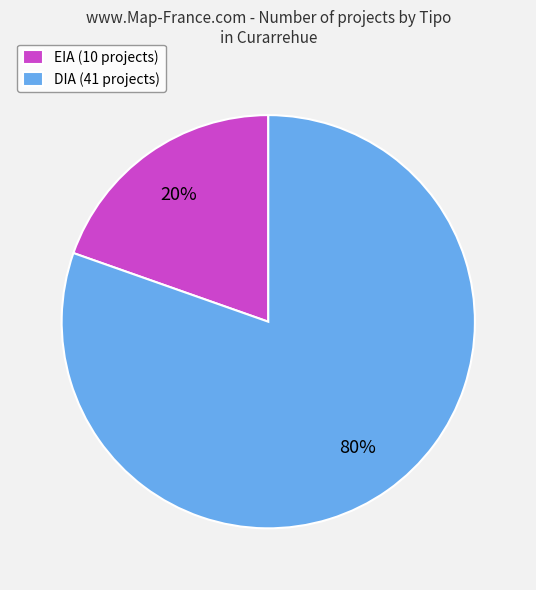

Which category has the smallest portion of the pie?

EIA